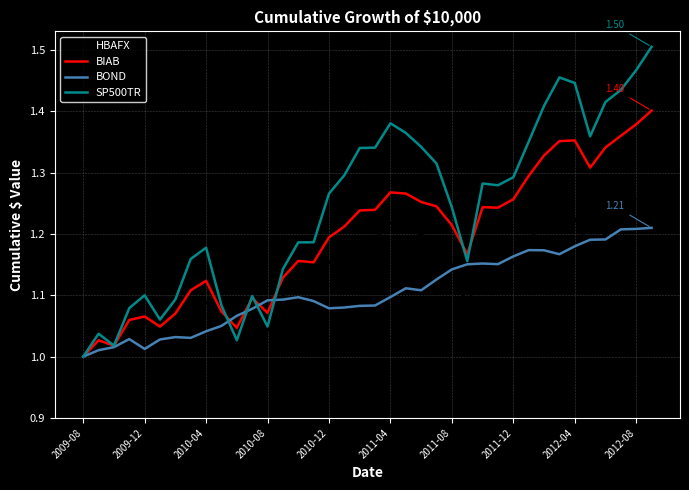

Which series has the widest spread of values?

SP500TR